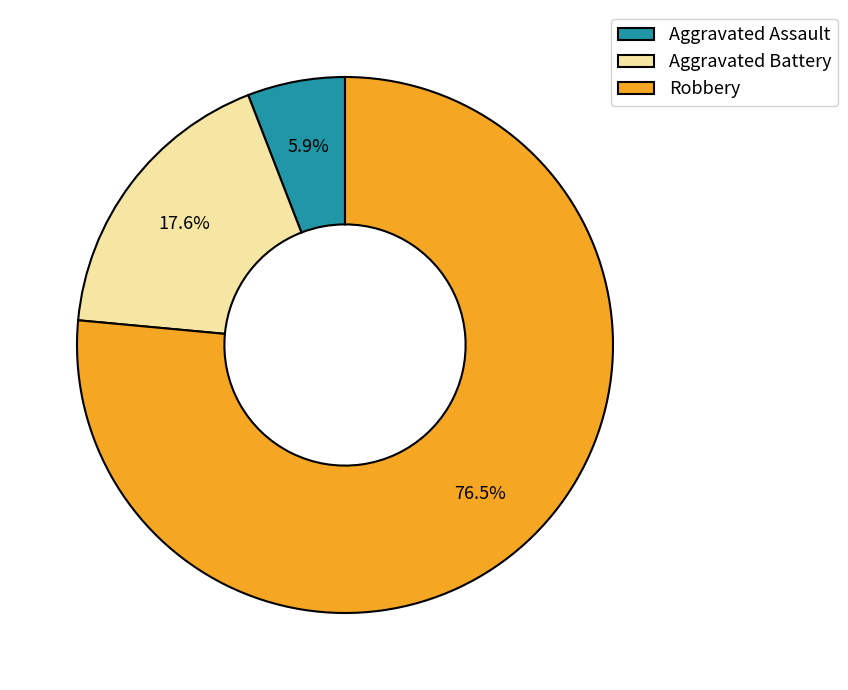

How many slices are in this pie chart?

3